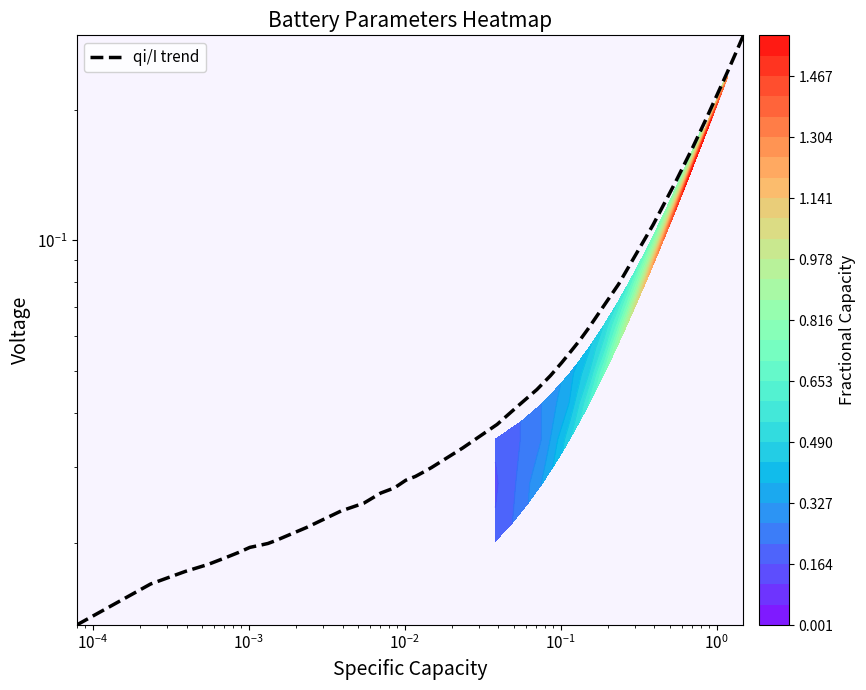

The chart shows a value of 0.0 at $\mathdefault{10^{-6}}$. True or false?

False